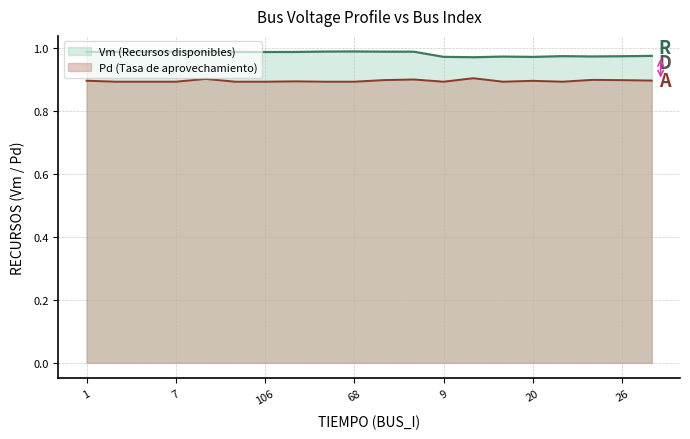

Rank the series by their average value, from highest to lowest.

Vm (Recursos disponibles), Pd (Tasa de aprovechamiento)